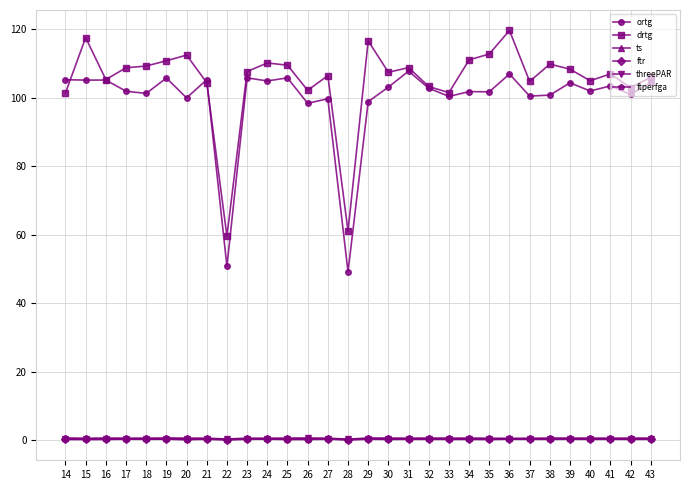

Is it true that ftperfga equals 0.1 at 28?

True